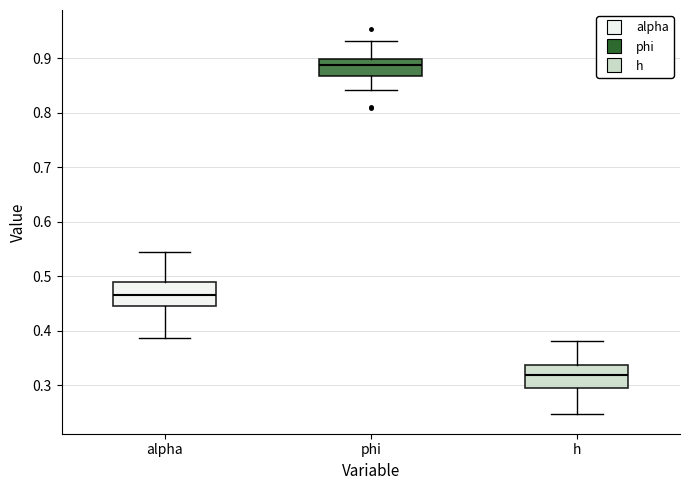

Where does the upper whisker of the box for h end on the y-axis? The values are not printed on the chart, so give them approximately, as read against the axis.

0.38